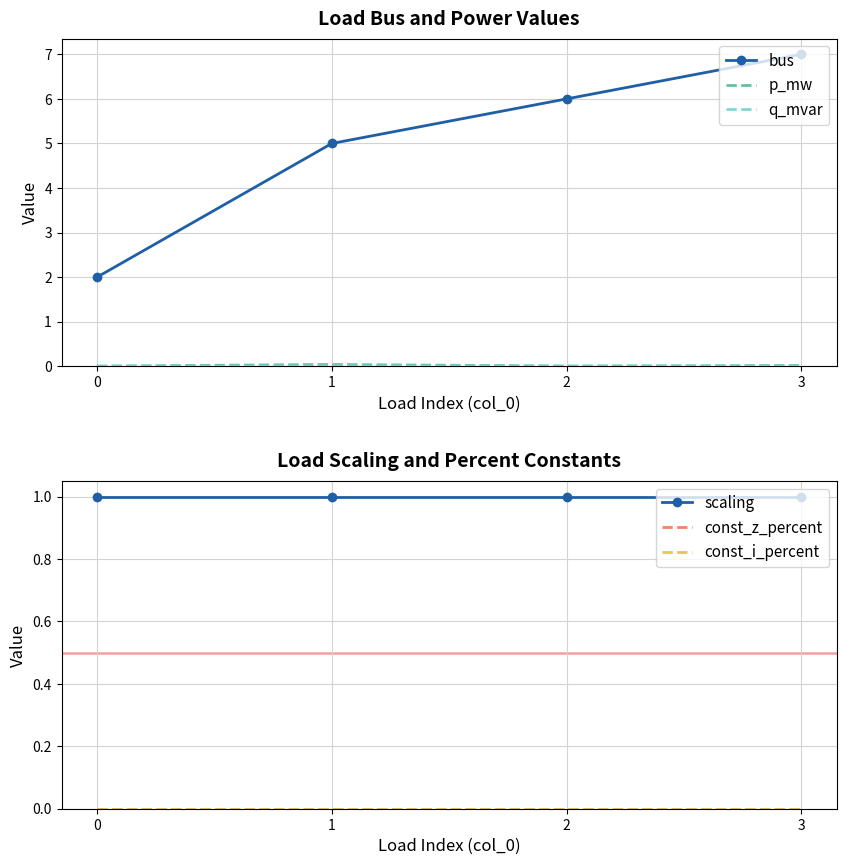

Which series has the largest total across all categories?

bus